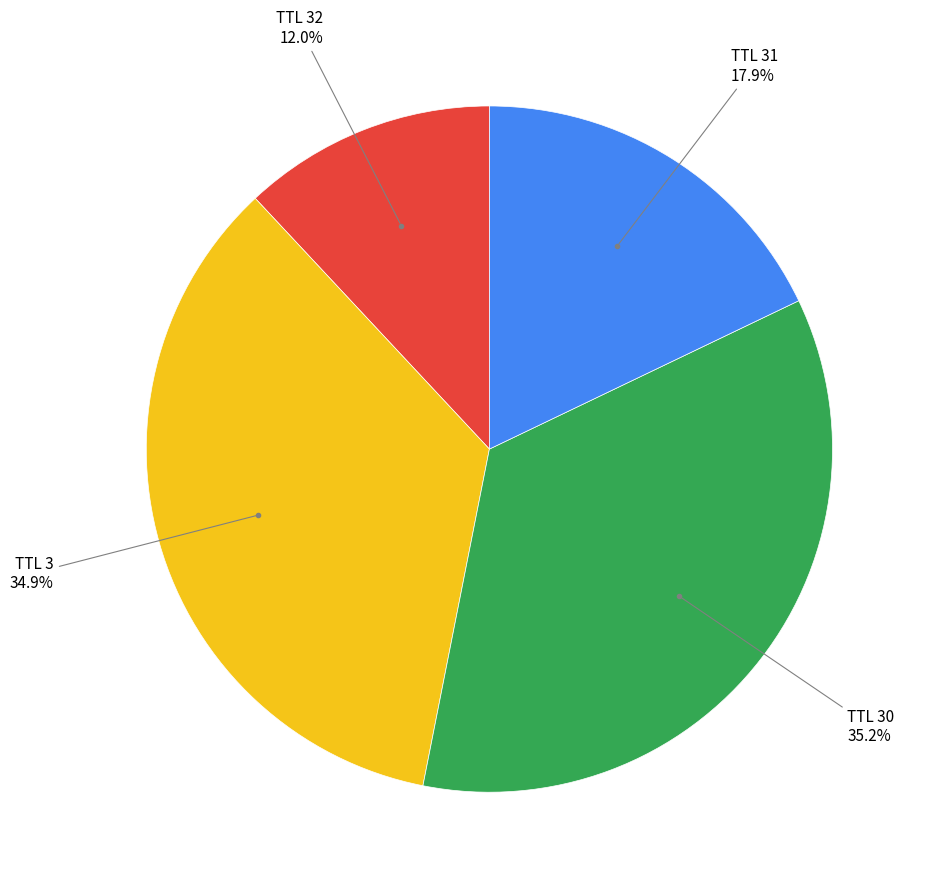

How many segments does this pie chart have?

4